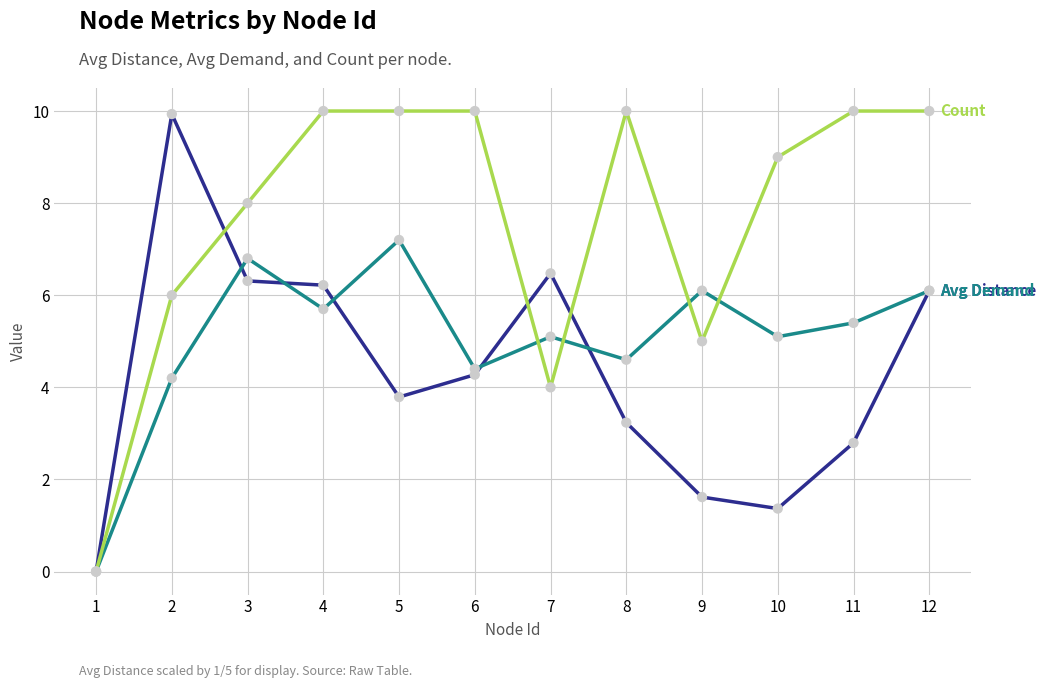

What is the total value across all series at 7?

15.6